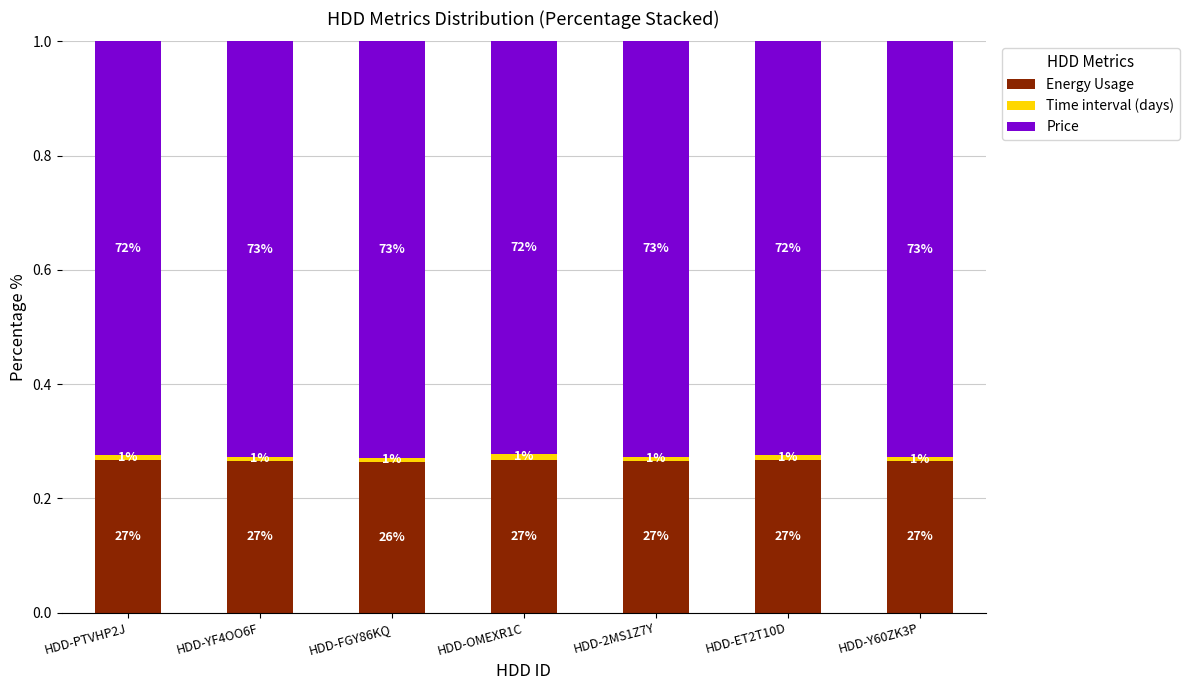

What is the label of the 2nd bar from the right?

HDD-ET2T10D